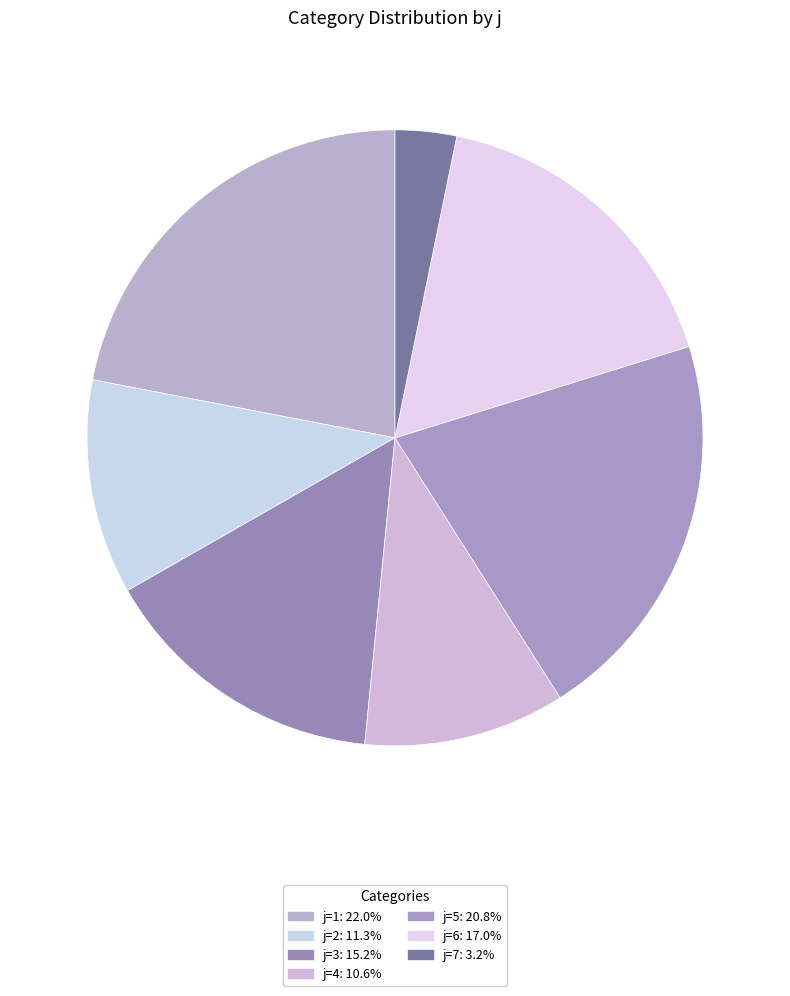

Count the number of slices in the pie.

7